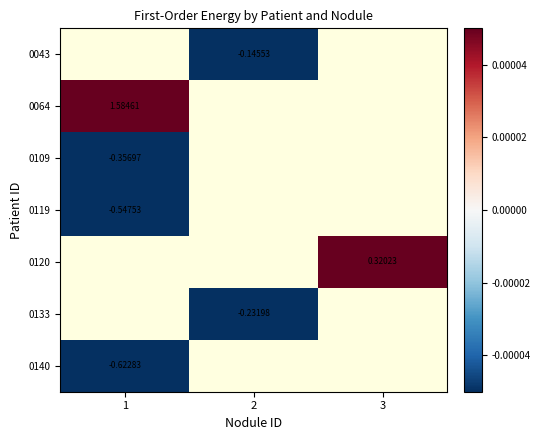

Where is 0140 nearest to the value 0?

1